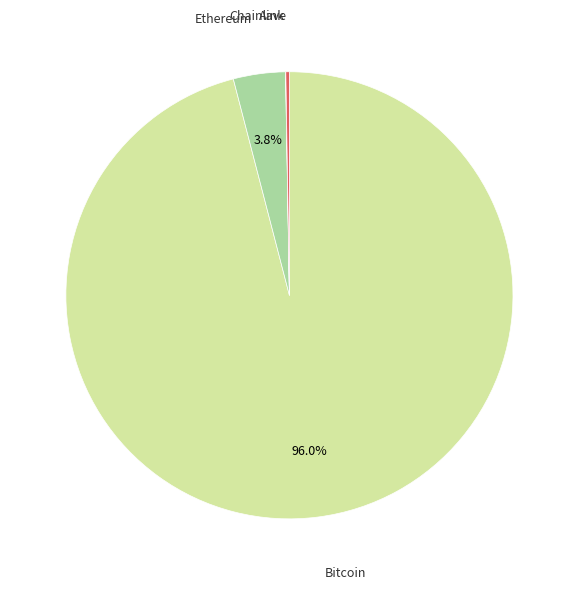

Is there a majority slice in this chart?

Yes